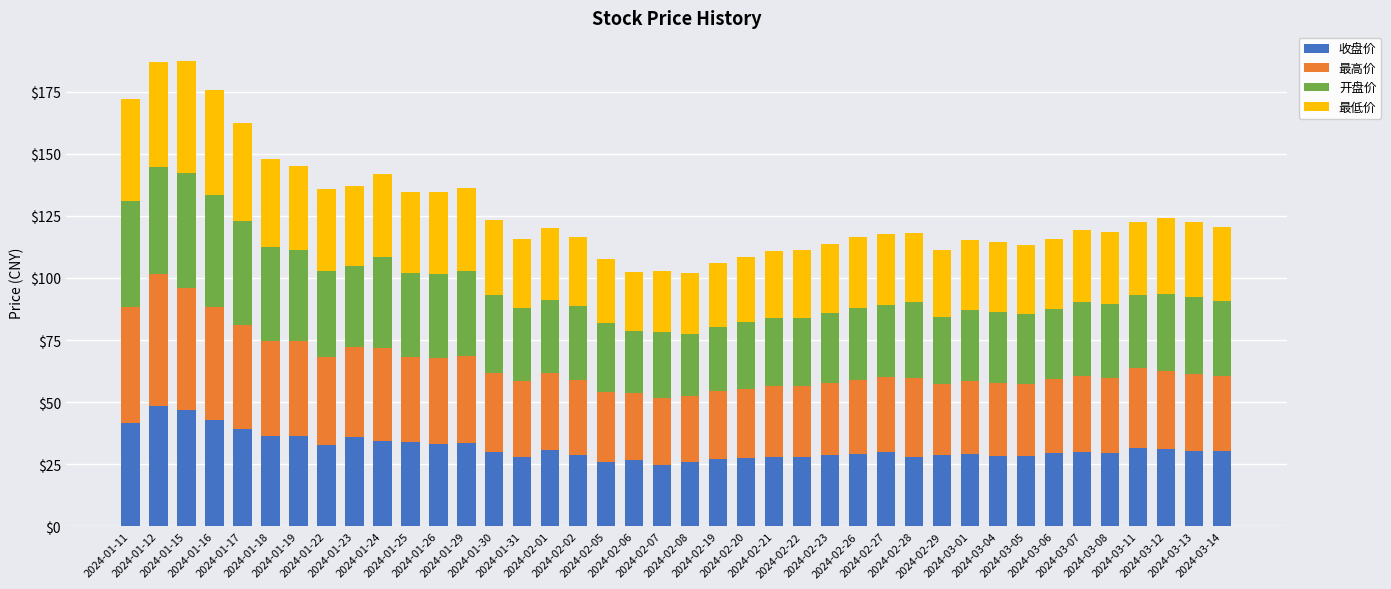

How many bars are there in total?

40